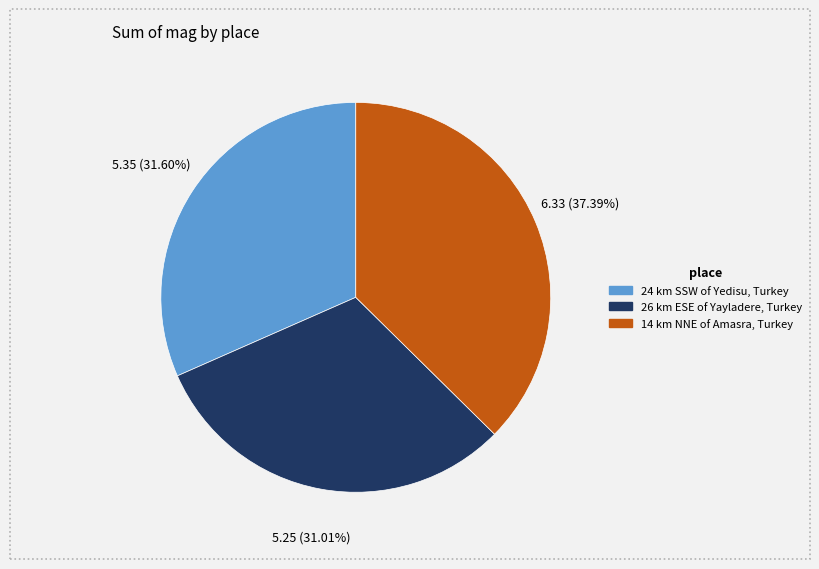

Is it true that 14 km NNE of Amasra, Turkey is 25% of the pie?

False